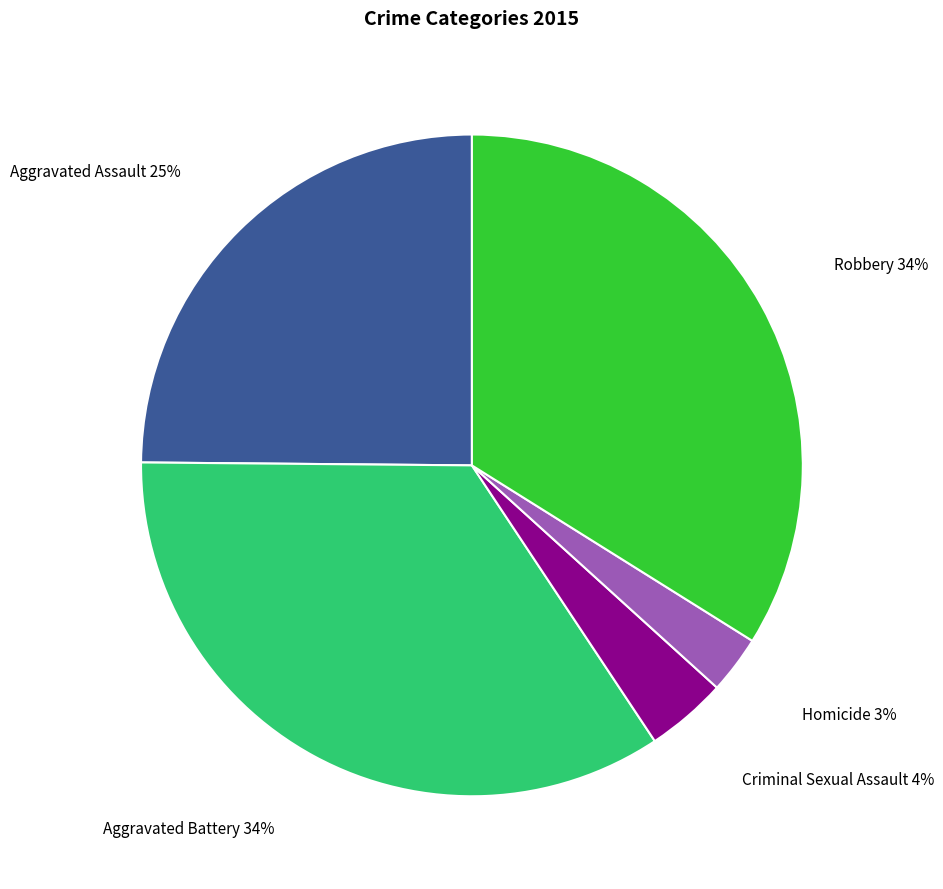

To the nearest percent, what percentage of the pie is Aggravated Assault?

25%